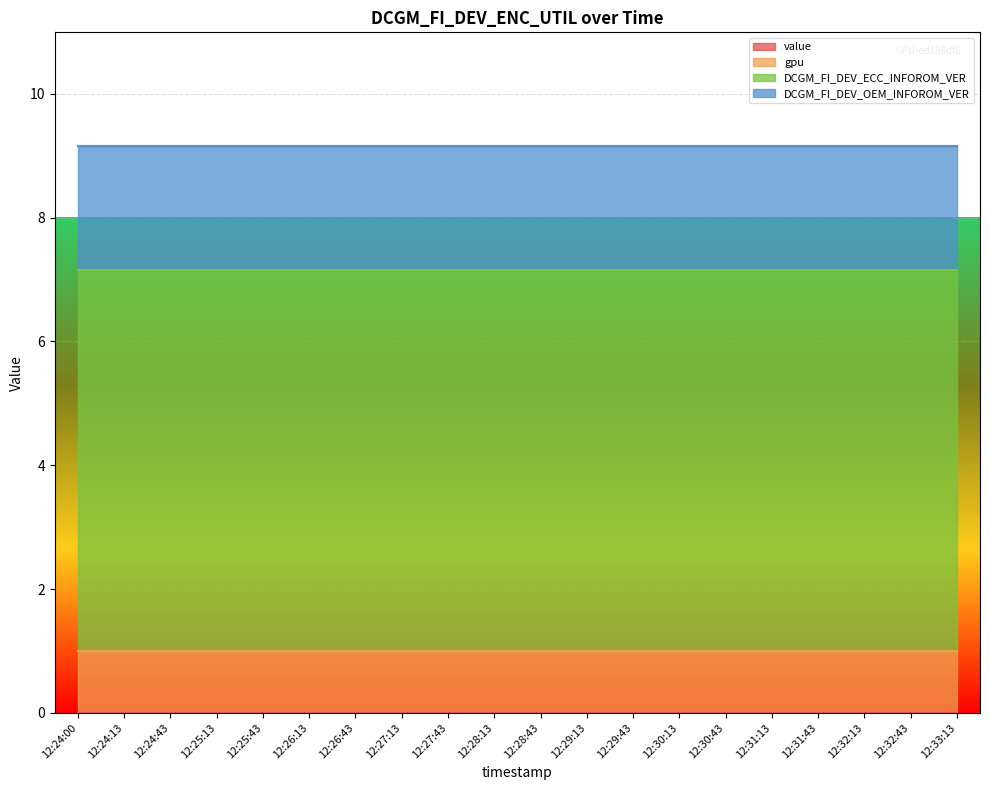

Between 12:28:43 and 12:32:43, which series saw the biggest shift?

value